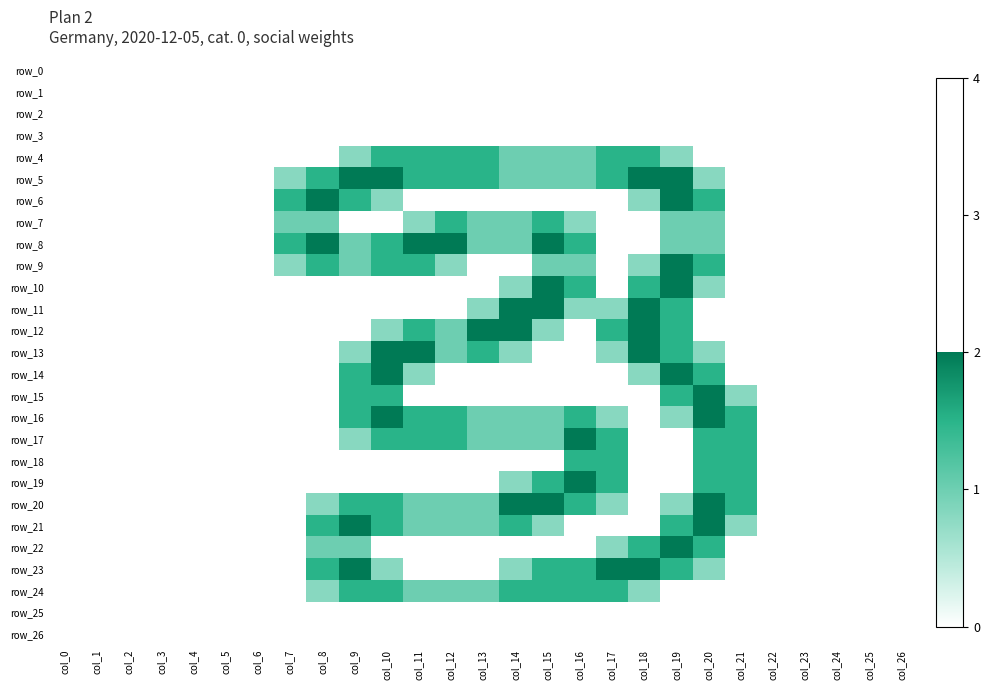

What is the highest value of the row_12 series?

2.0